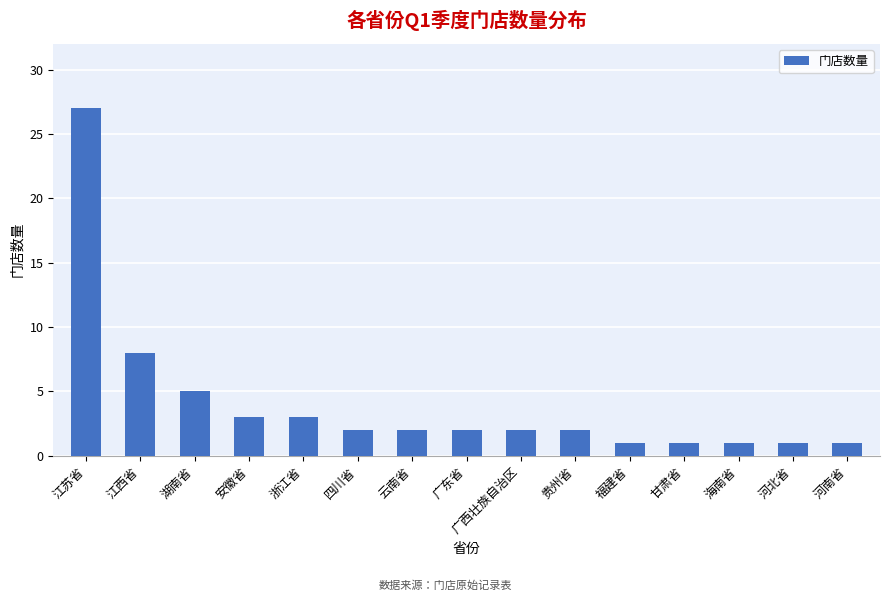

What position from the right is 广东省?

8